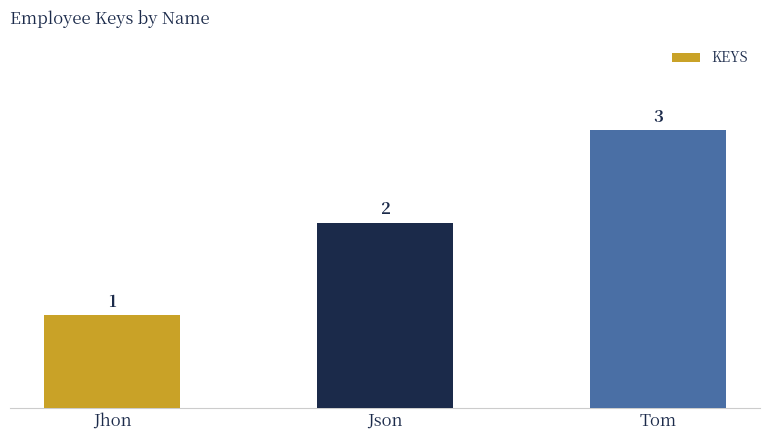

What is the ratio of the value at Jhon to the value at Json?

0.5